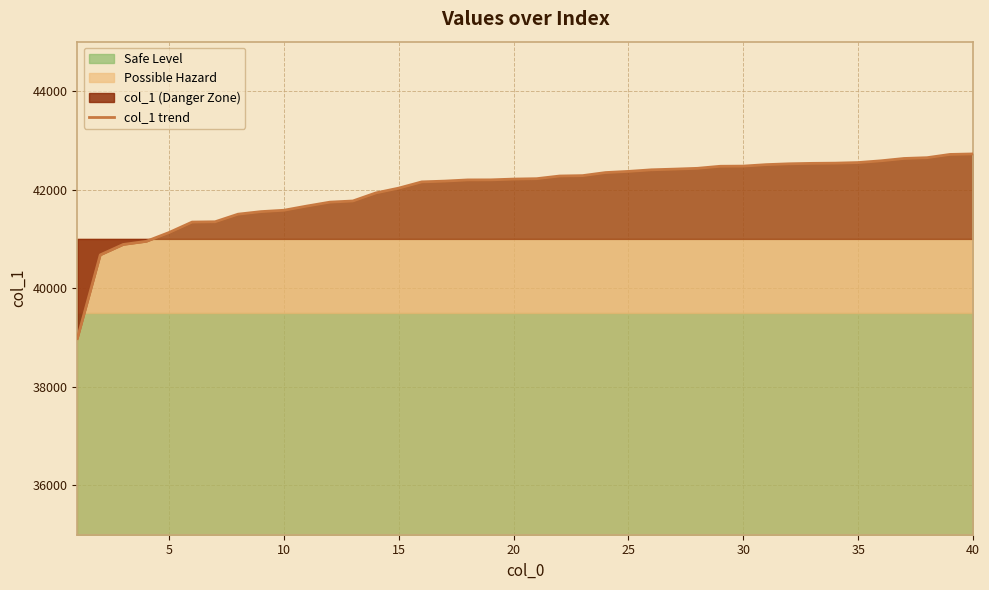

What is the minimum value for col_1 trend?

38978